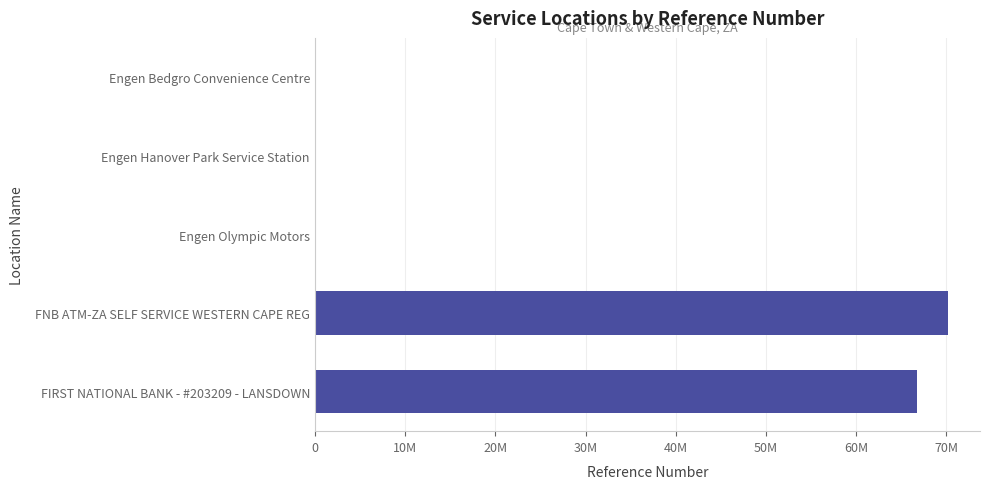

Count the number of values greater than 722.

2